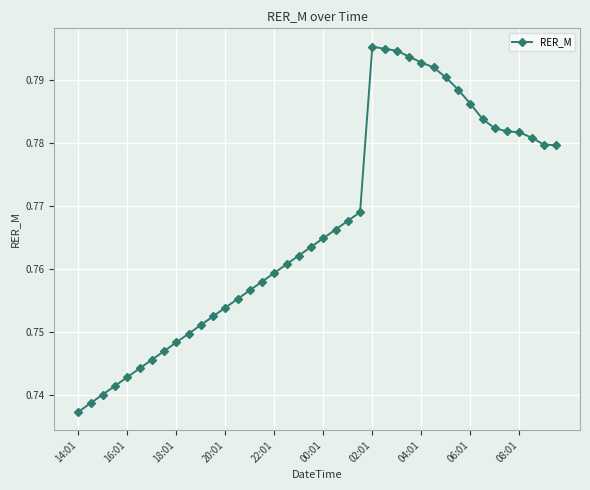

True or false: the data has more than 0 interior local peaks.

True